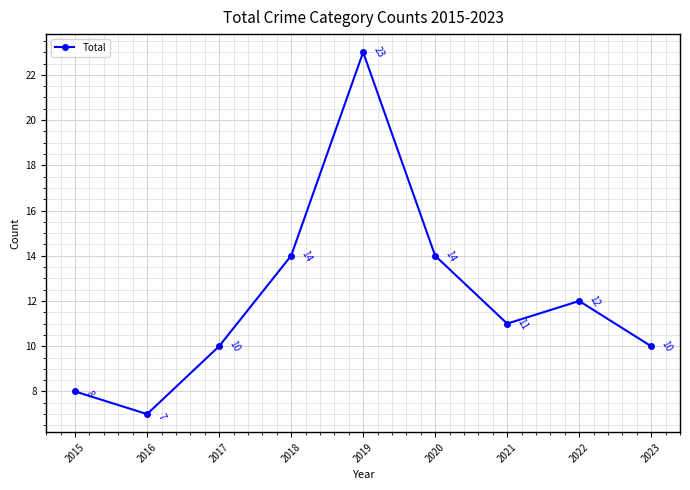

The chart shows a value of 22 at 2020. True or false?

False